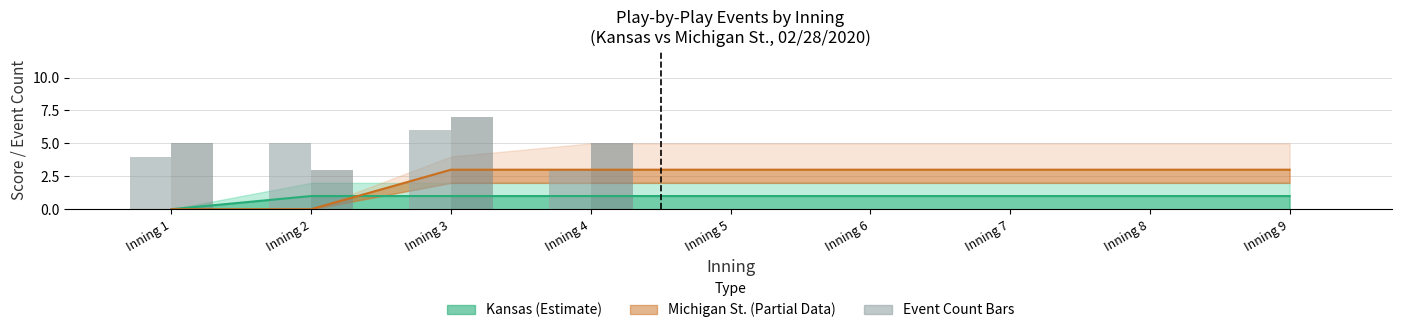

How many data points in MSU Events are above 0?

4